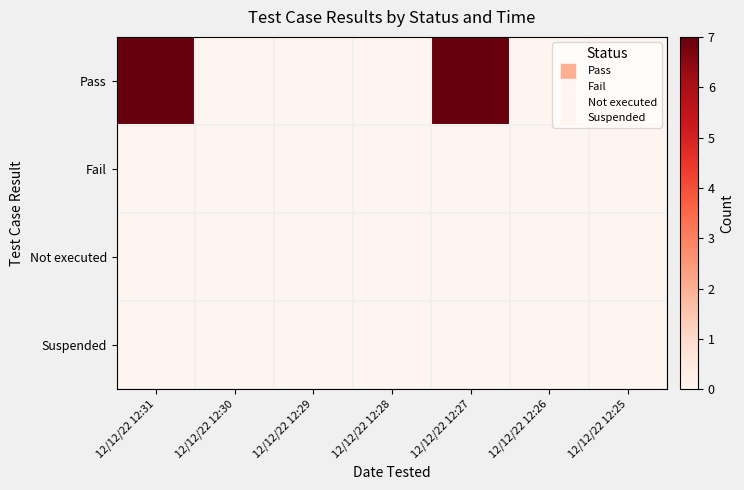

Count the number of categories in the chart.

7